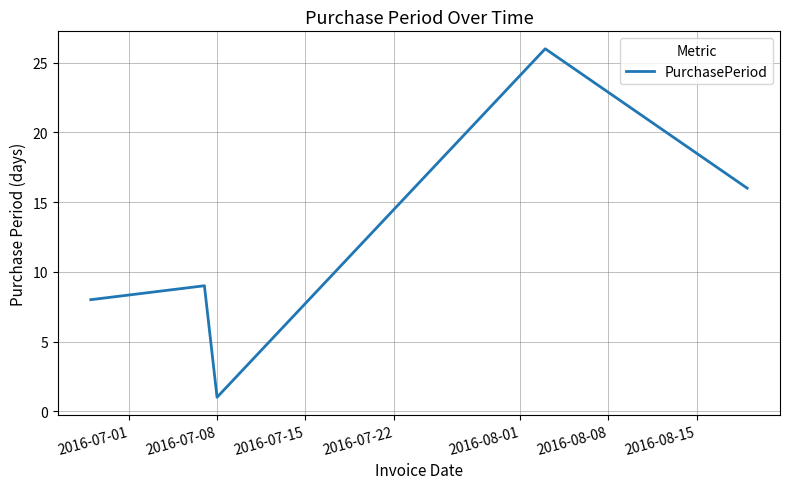

What is the difference between the maximum and minimum values?

25